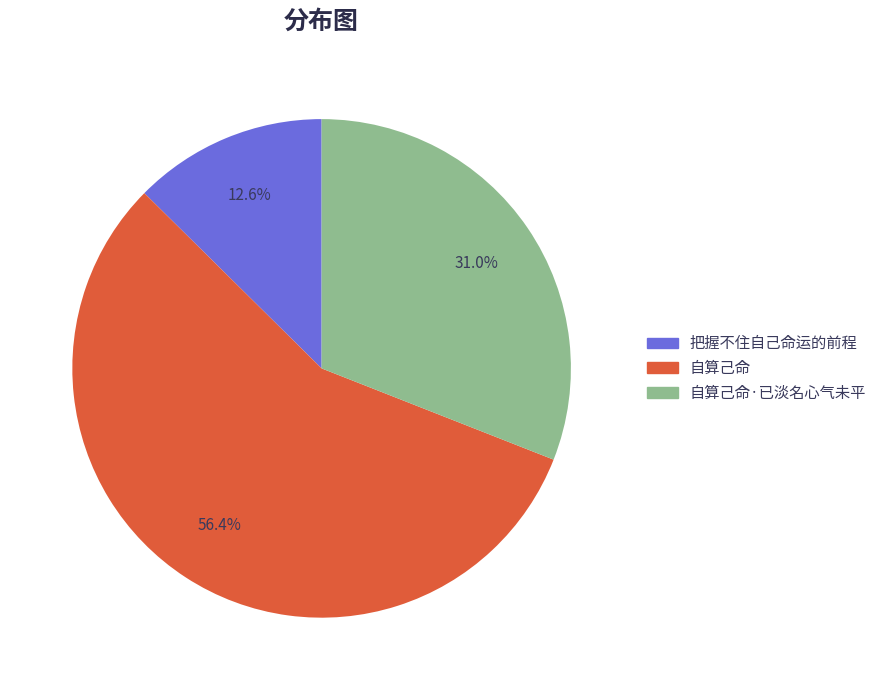

True or false: 把握不住自己命运的前程 accounts for 1% of the total.

False